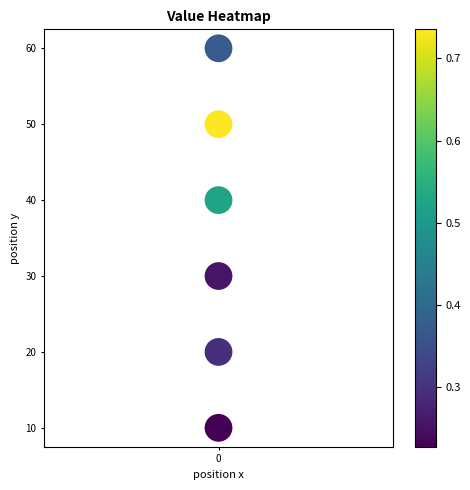

What is the range of Y values (max minus min)?

50